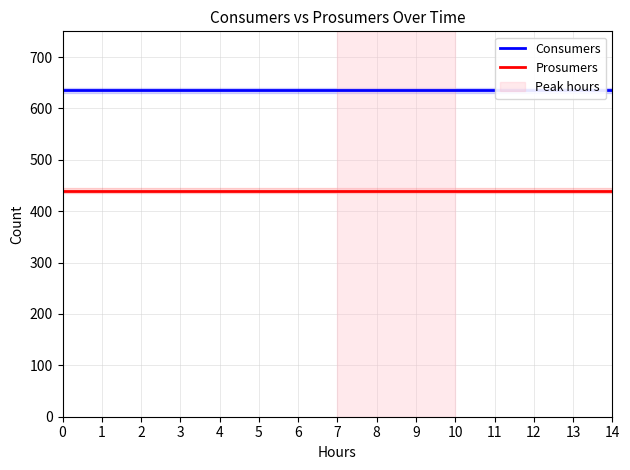

True or false: Consumers and Prosumers cross at least once.

False